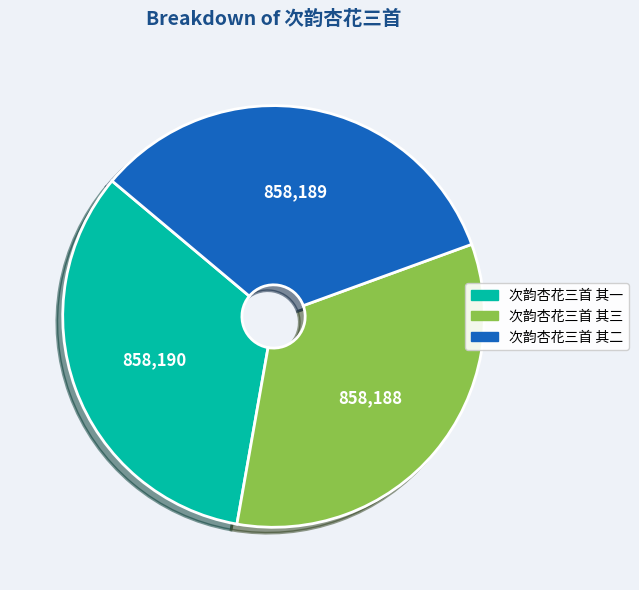

Do 次韵杏花三首 其三 and 次韵杏花三首 其一 together represent more than half of the pie?

Yes